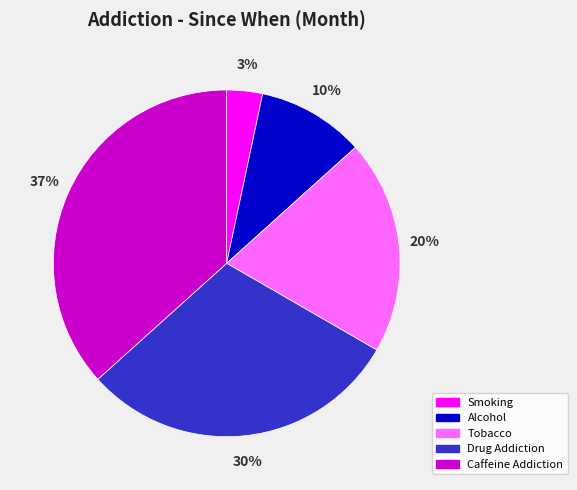

Is there a majority slice in this chart?

No